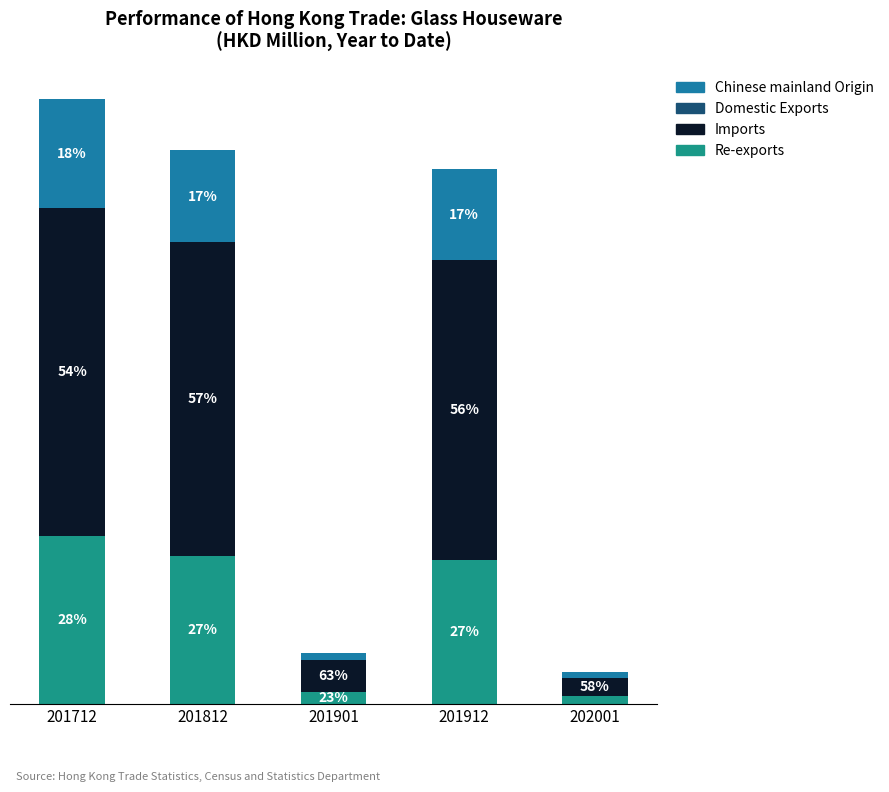

Does the chart contain stacked bars?

Yes